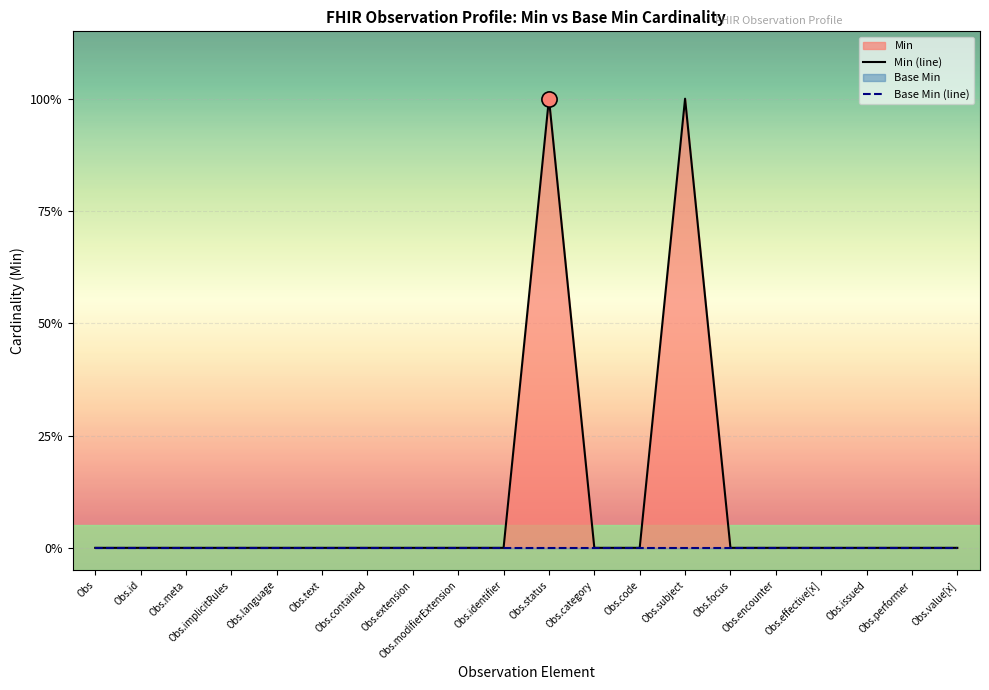

At which category is the sum across all series the highest?

Obs.status